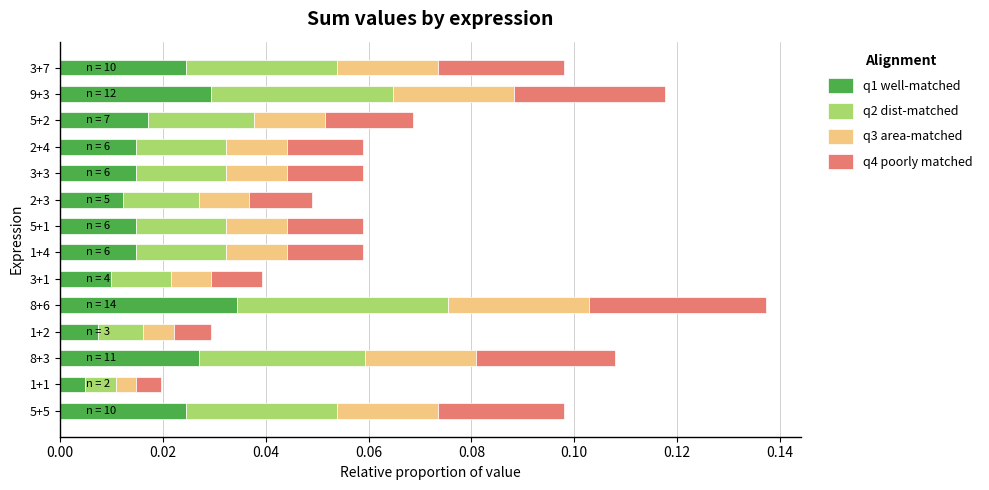

At which category is the sum across all series the highest?

8+6